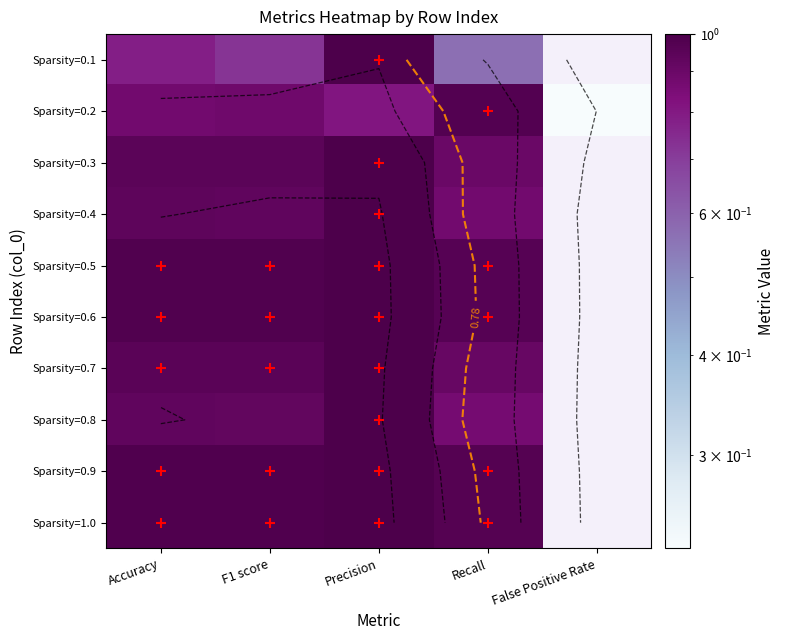

List the labels in order of Sparsity=0.3 value, smallest first.

False Positive Rate, Recall, F1 score, Accuracy, Precision